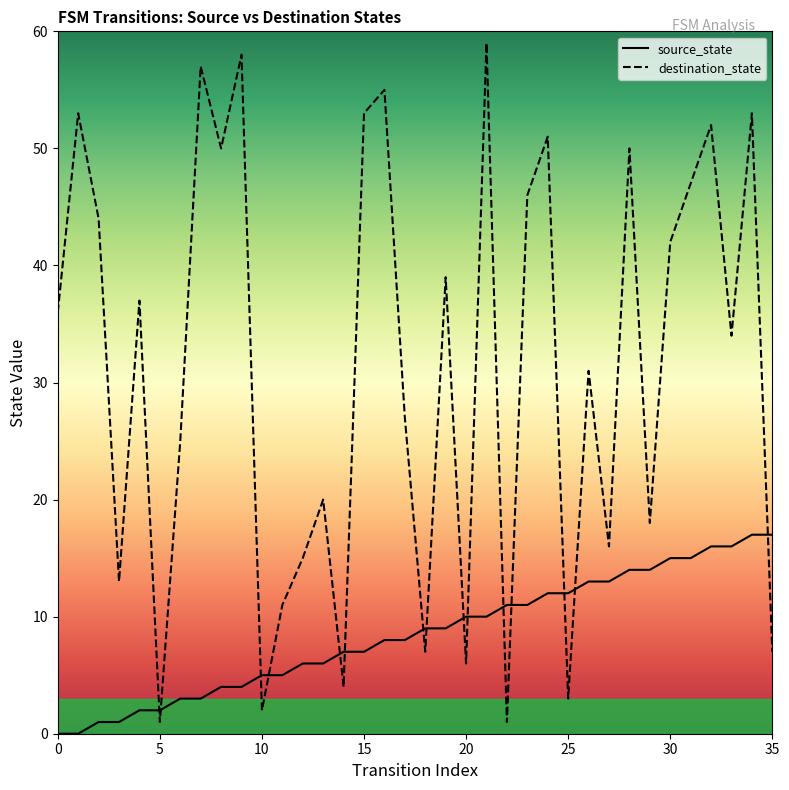

Reading left to right, list all the values displayed in this chart.

source_state: 0=0	1=0	2=1	3=1	4=2	5=2	6=3	7=3	8=4	9=4	10=5	11=5	12=6	13=6	14=7	15=7	16=8	17=8	18=9	19=9	20=10	21=10	22=11	23=11	24=12	25=12	26=13	27=13	28=14	29=14	30=15	31=15	32=16	33=16	34=17	35=17
destination_state: 0=36	1=53	2=44	3=13	4=37	5=1	6=25	7=57	8=50	9=58	10=2	11=11	12=15	13=20	14=4	15=53	16=55	17=27	18=7	19=39	20=6	21=59	22=1	23=46	24=51	25=3	26=31	27=16	28=50	29=18	30=42	31=47	32=52	33=34	34=53	35=7